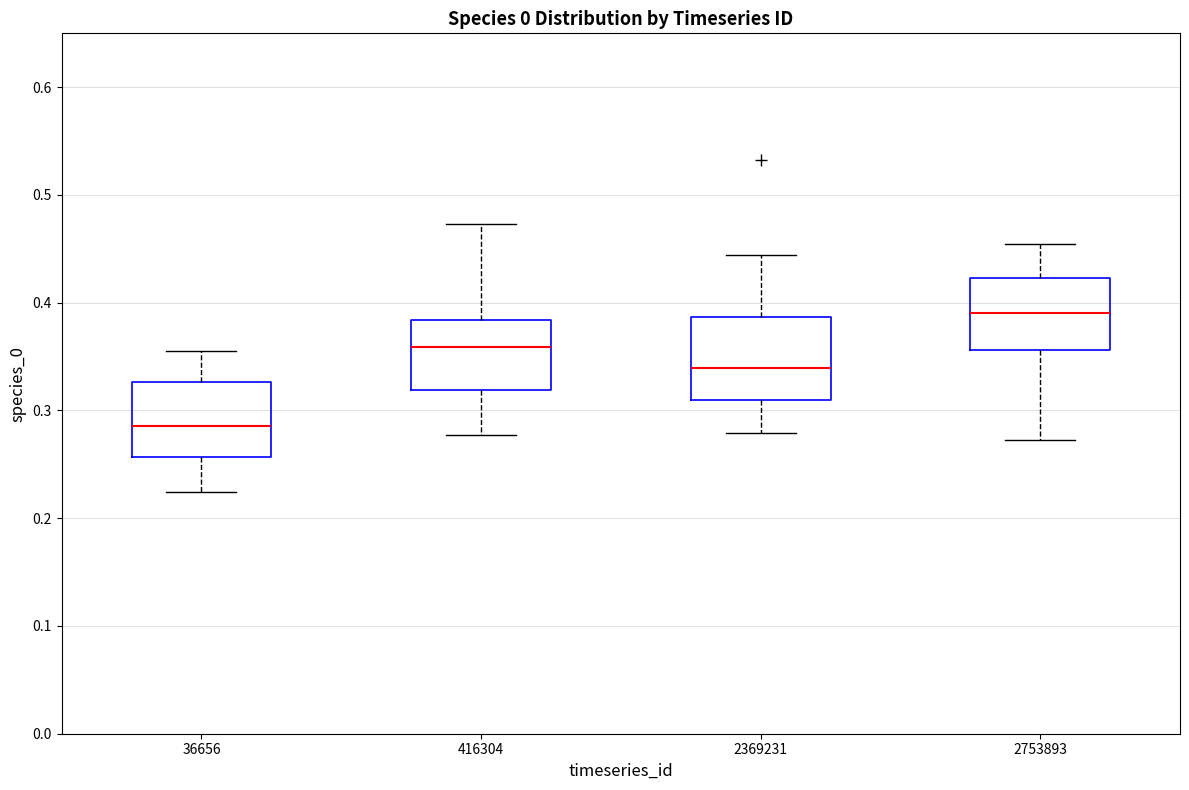

Where is the lower edge of the box at x = 2369231 on the y-axis? The values are not printed on the chart, so give them approximately, as read against the axis.

0.31